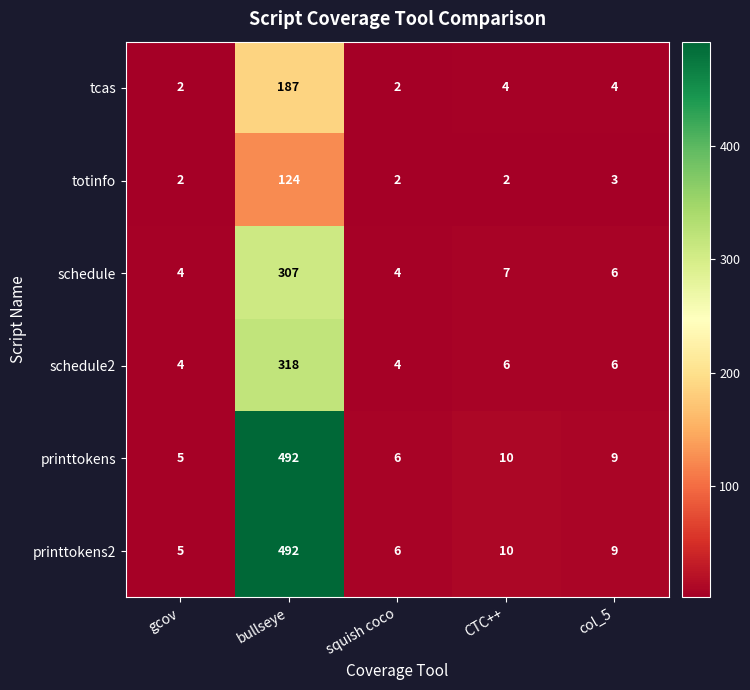

At which category does the chart reach its peak across all series?

bullseye